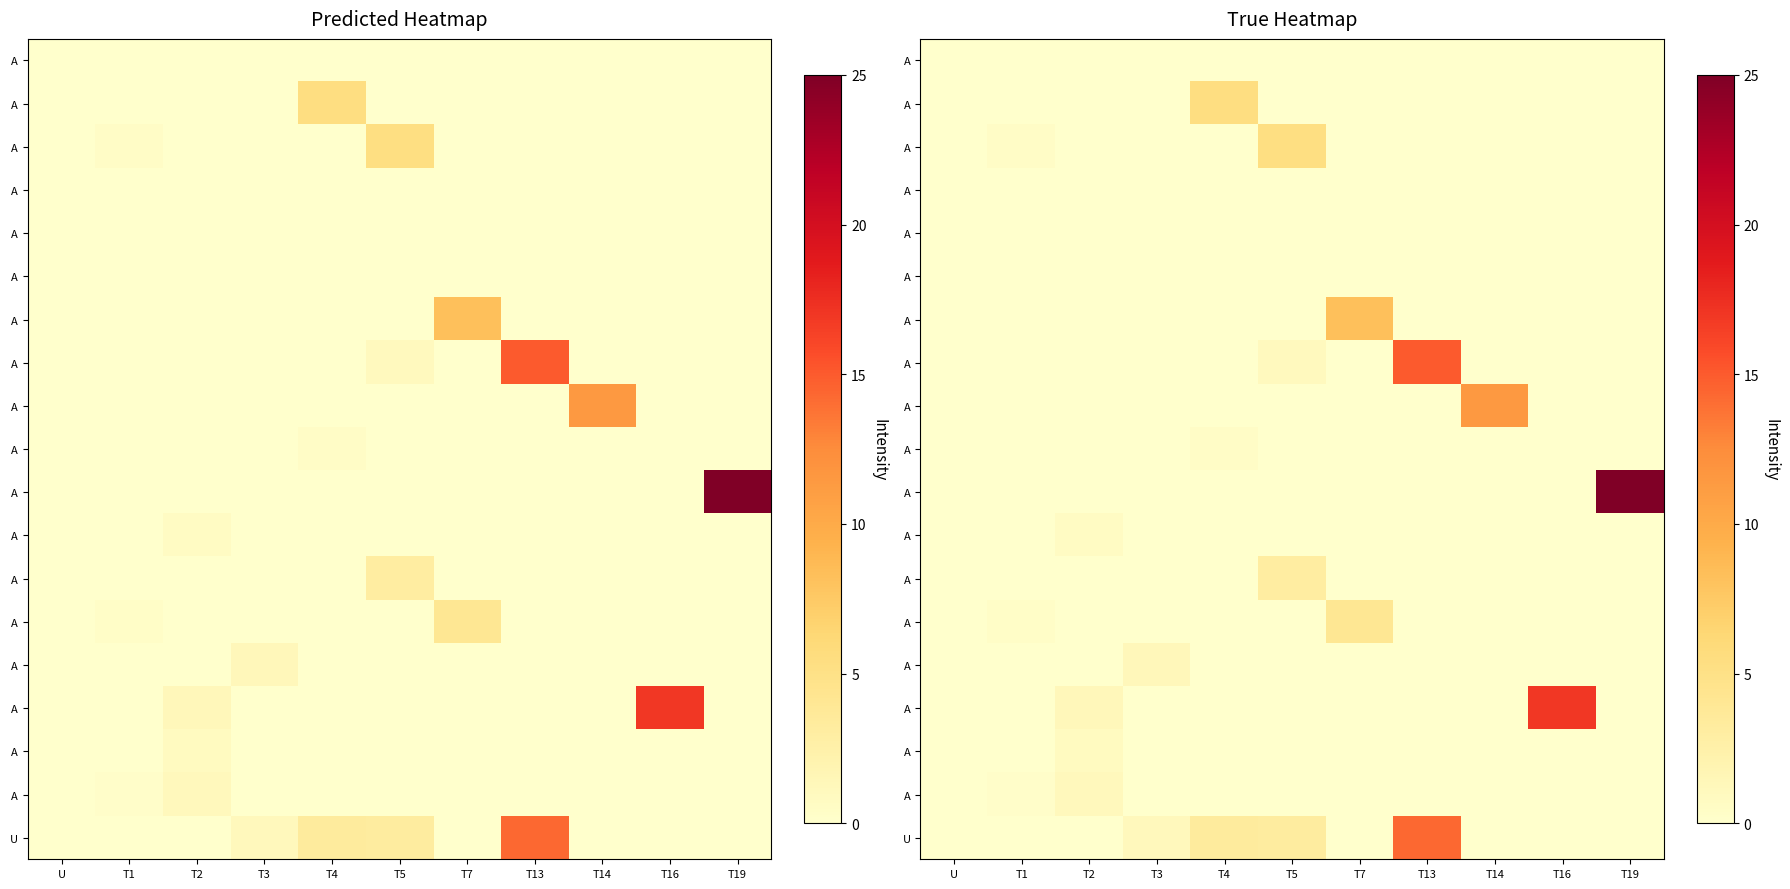

At how many categories does at least one series exceed 16?

2